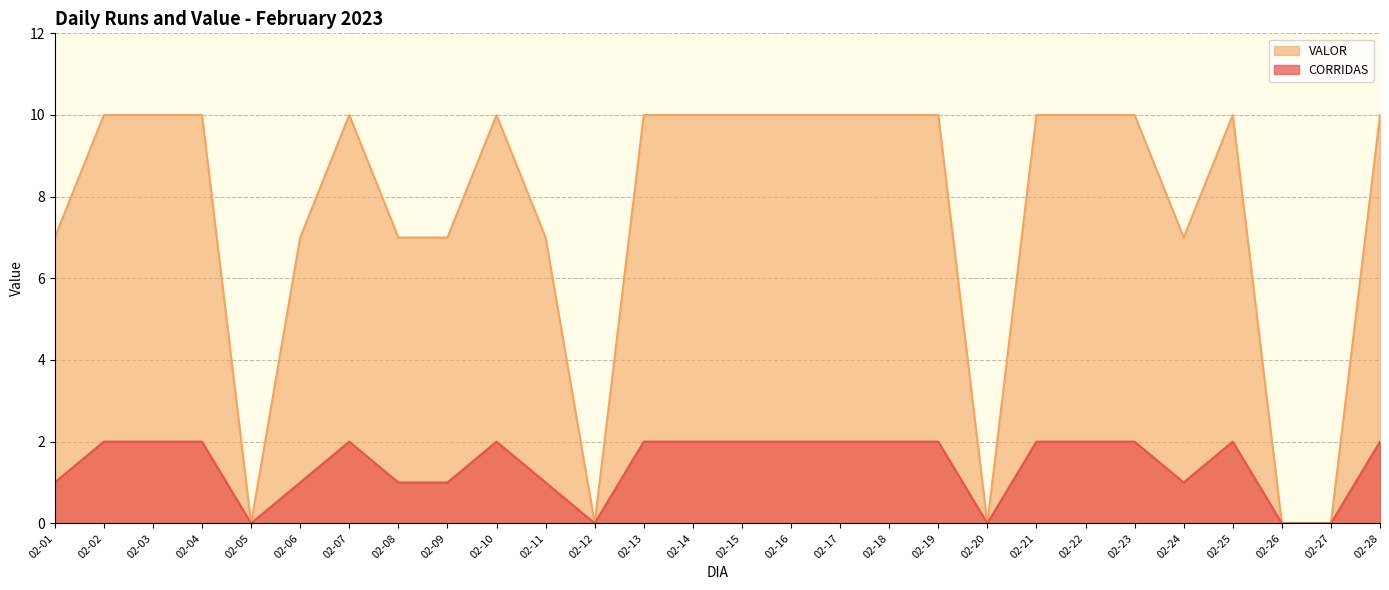

Rank the series by their maximum value, from highest to lowest.

VALOR, CORRIDAS